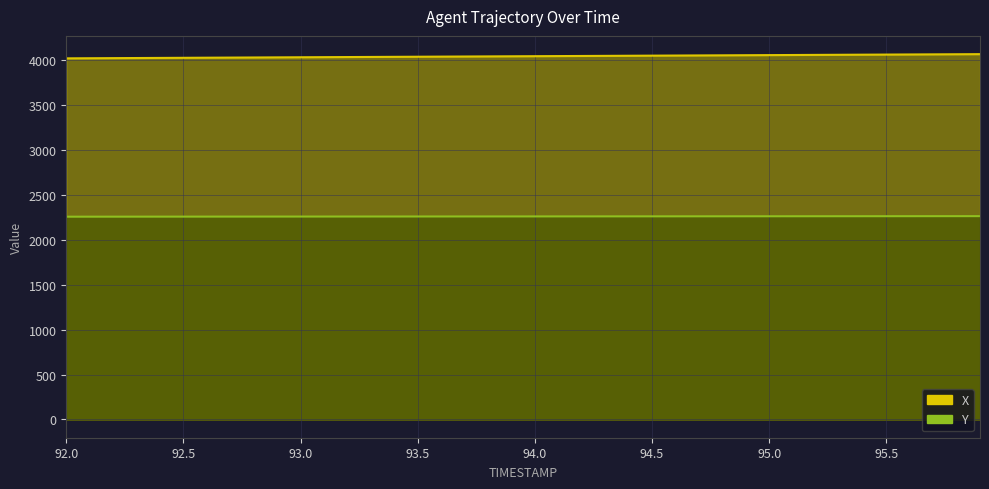

The X series shows 4058.8 at 95.1. True or false?

True